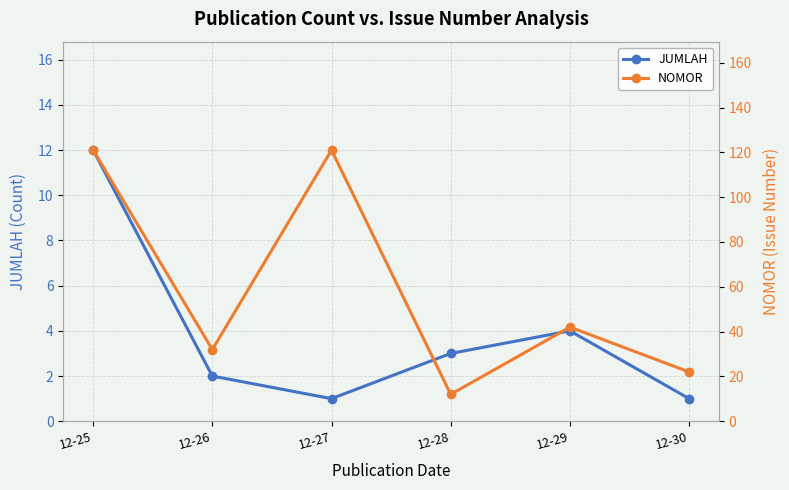

The JUMLAH series shows 4 at 12-29. True or false?

True